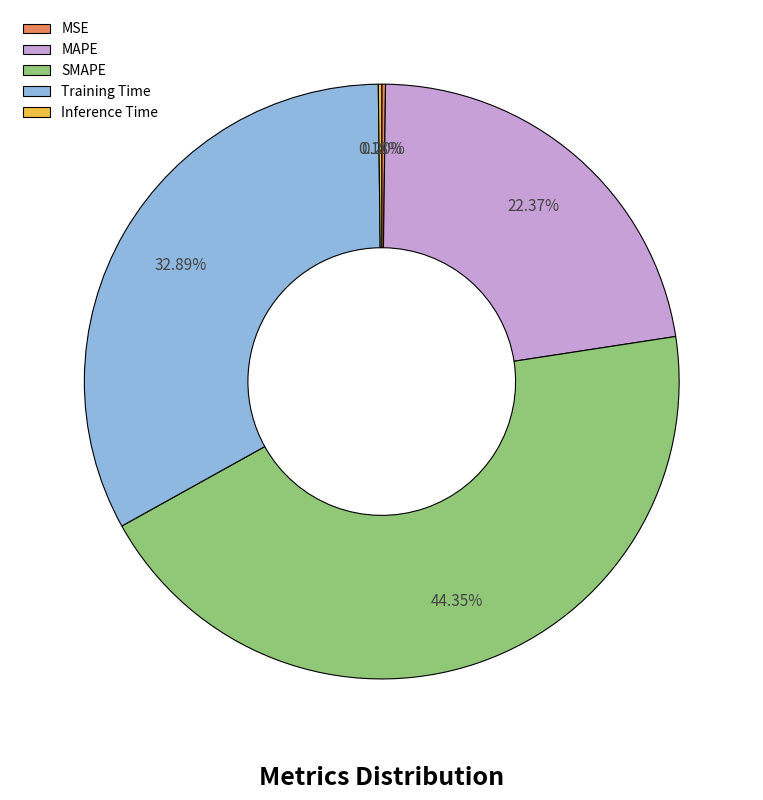

Is there a majority slice in this chart?

No